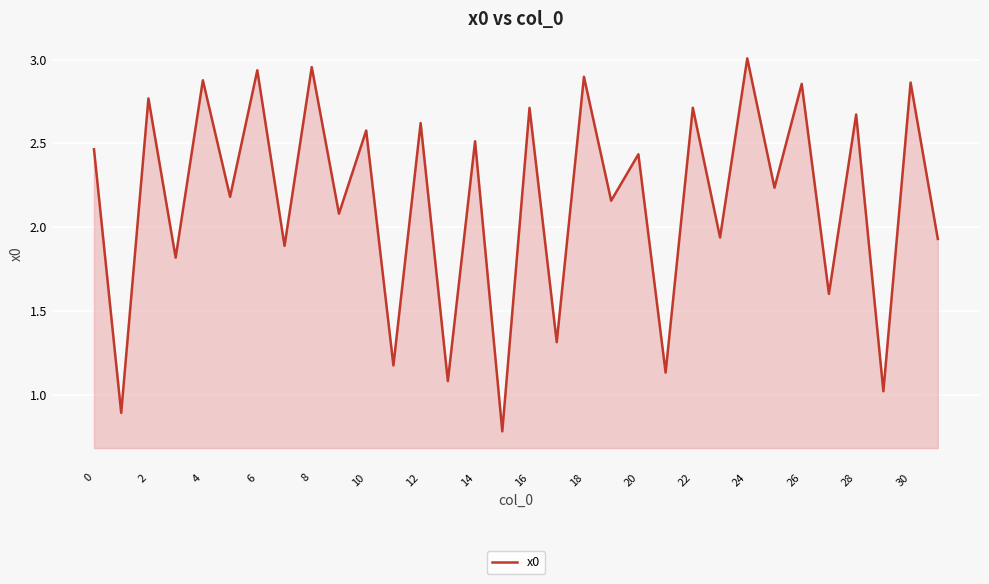

What is the minimum value shown in the chart?

0.8